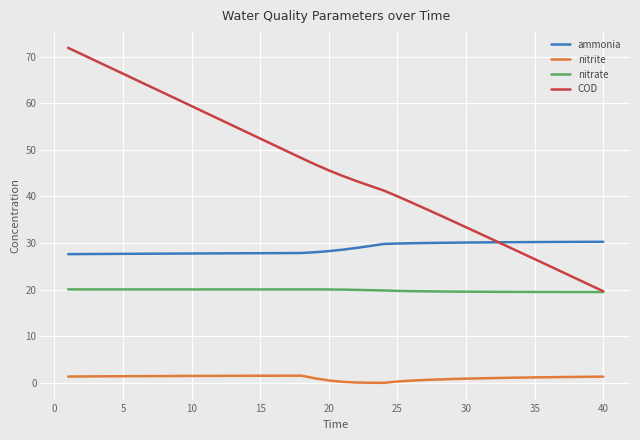

Rank the series by their maximum value, from highest to lowest.

COD, ammonia, nitrate, nitrite